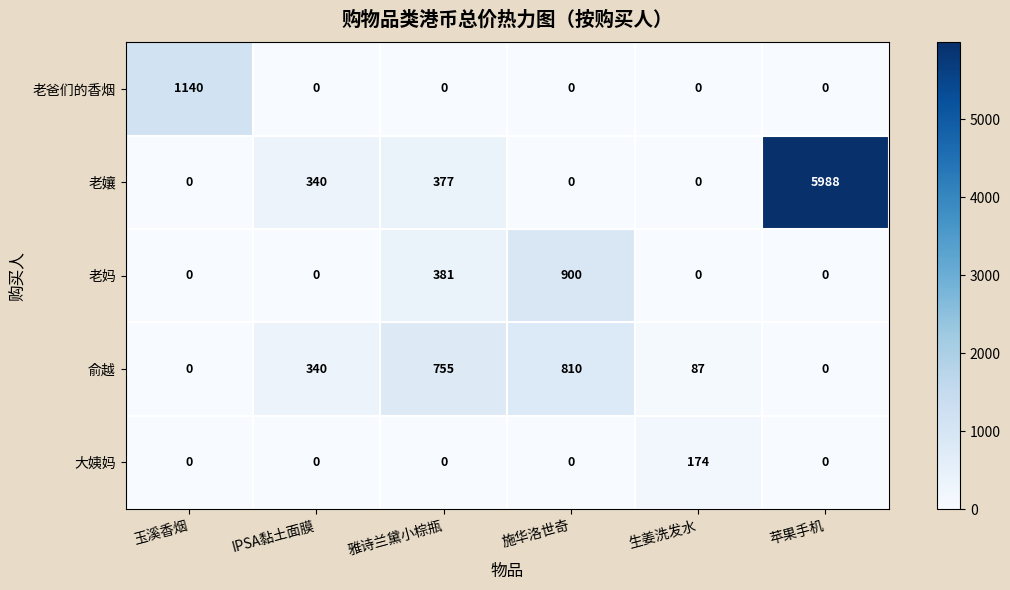

Reading left to right, transcribe all the data shown in this chart.

老爸们的香烟: 玉溪香烟=1140	IPSA黏土面膜=0	雅诗兰黛小棕瓶=0	施华洛世奇=0	生姜洗发水=0	苹果手机=0
老孃: 玉溪香烟=0	IPSA黏土面膜=340	雅诗兰黛小棕瓶=377	施华洛世奇=0	生姜洗发水=0	苹果手机=5988
老妈: 玉溪香烟=0	IPSA黏土面膜=0	雅诗兰黛小棕瓶=381	施华洛世奇=900	生姜洗发水=0	苹果手机=0
俞越: 玉溪香烟=0	IPSA黏土面膜=340	雅诗兰黛小棕瓶=755	施华洛世奇=810	生姜洗发水=87	苹果手机=0
大姨妈: 玉溪香烟=0	IPSA黏土面膜=0	雅诗兰黛小棕瓶=0	施华洛世奇=0	生姜洗发水=174	苹果手机=0